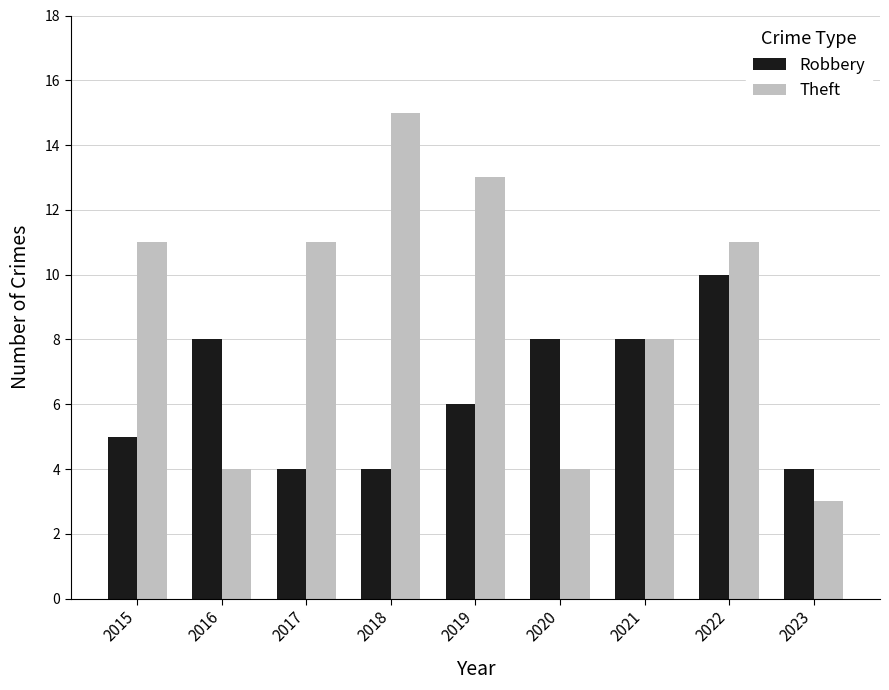

What is the value of the Theft bar at the 1st from the left?

11